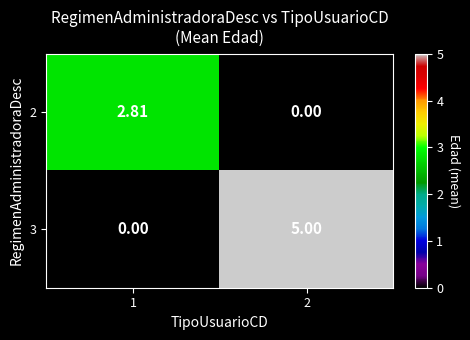

Is the value of 2 at 1 greater than the value of 3 at 1?

Yes